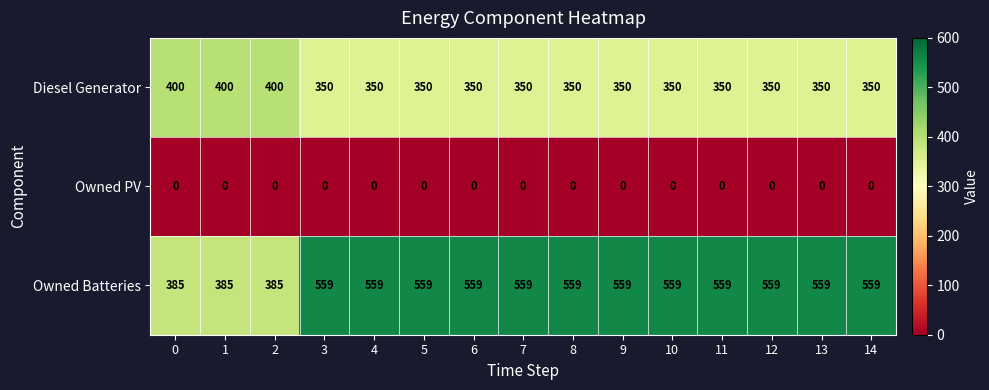

The Owned Batteries series shows 559 at 6. True or false?

True